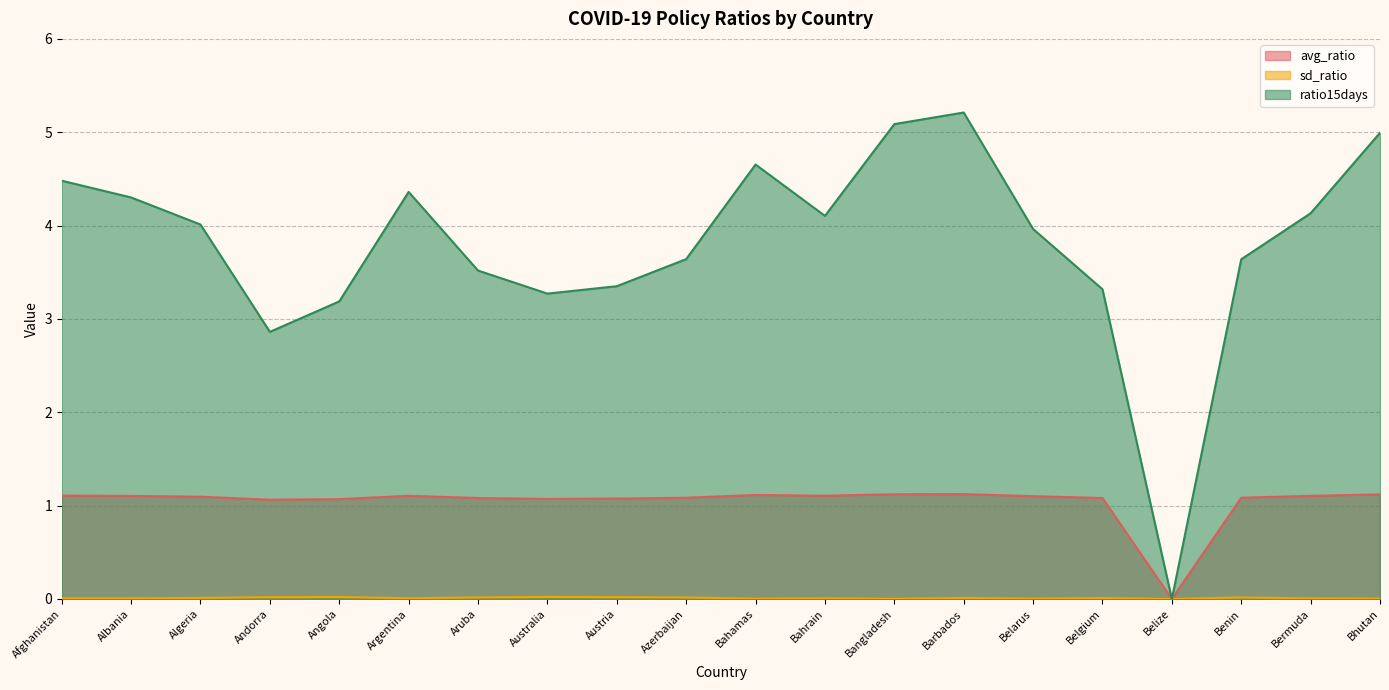

True or false: ratio15days and sd_ratio intersect in this chart.

False